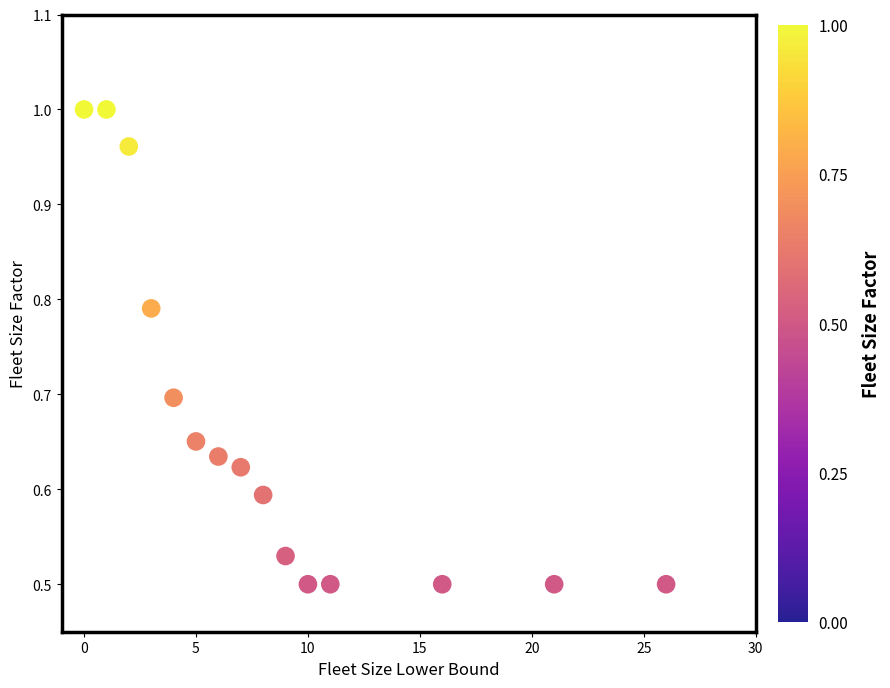

How many data points are displayed?

15